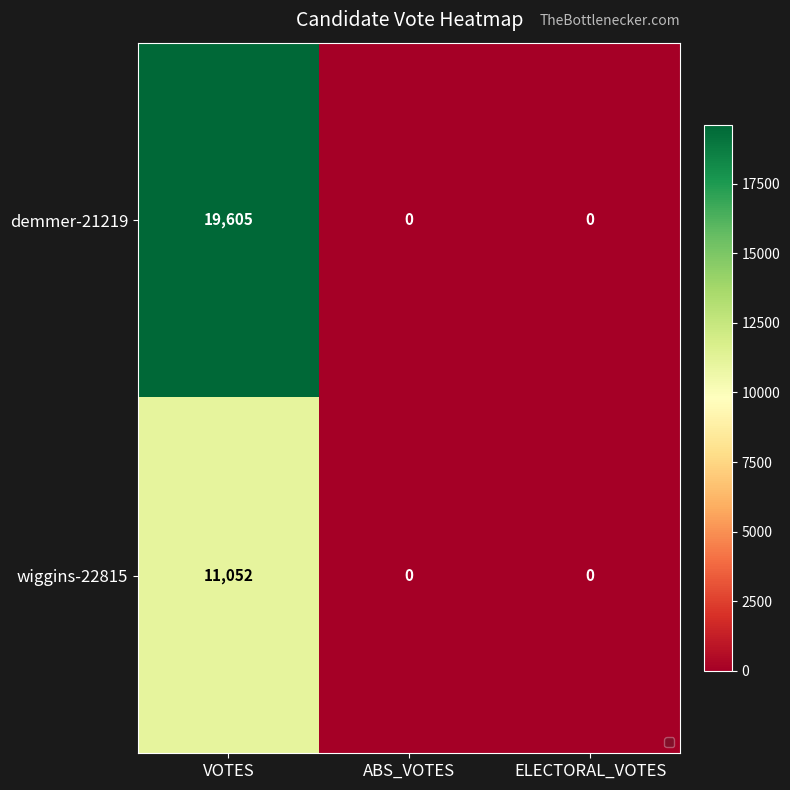

List the series in order of their overall mean, highest first.

demmer-21219, wiggins-22815